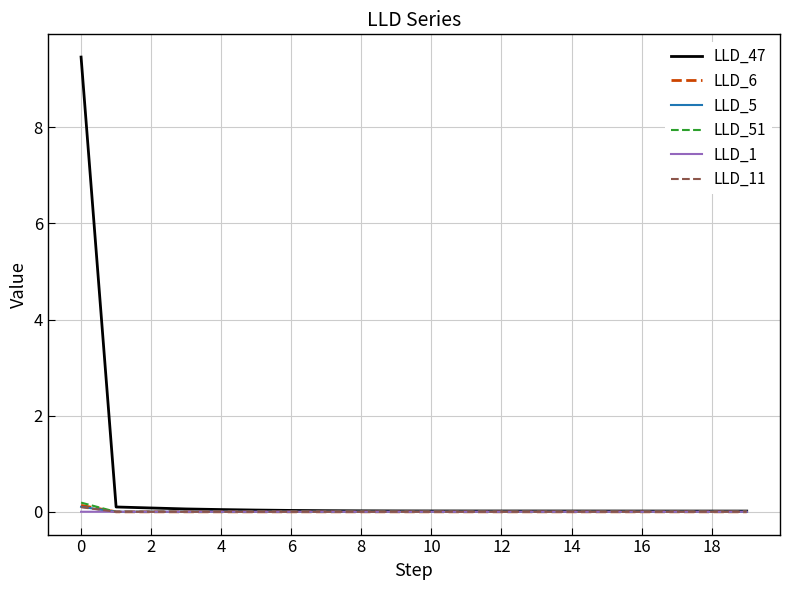

What is the maximum value shown in the chart?

9.5